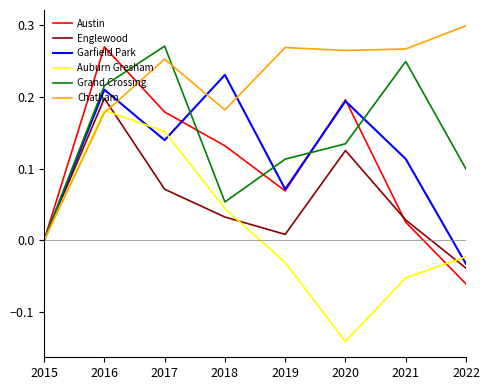

At which category does Chatham reach its first local valley?

2018